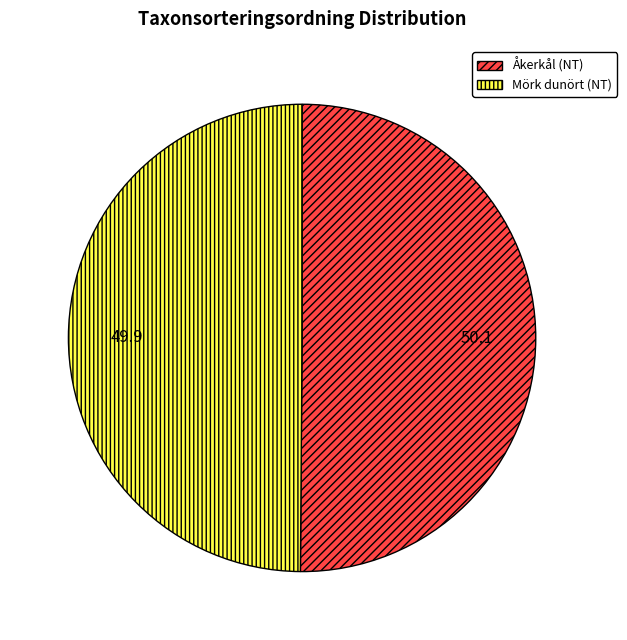

The Åkerkål (NT) slice represents 50% of the pie. True or false?

True